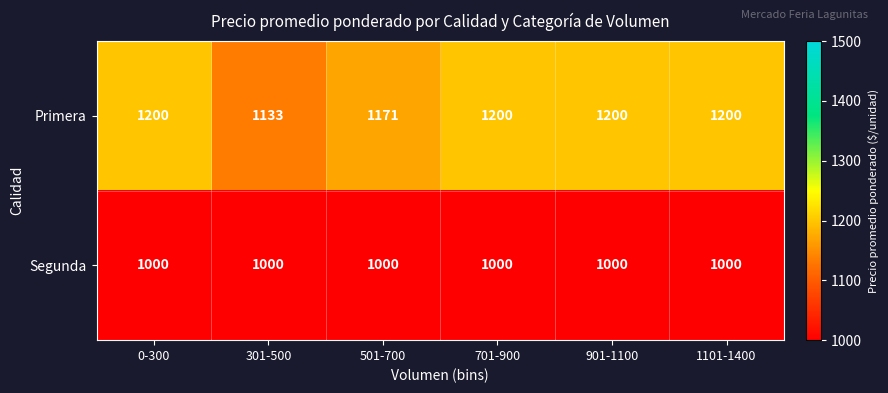

What is the average value of the Segunda series?

1000